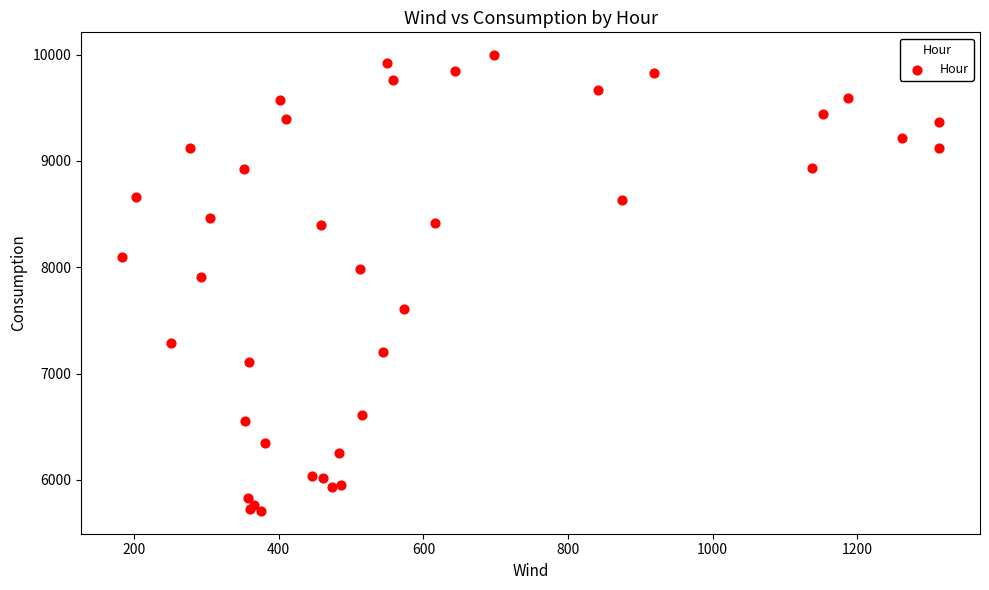

What Y value in the scatter plot is closest to 7852?

7908.3